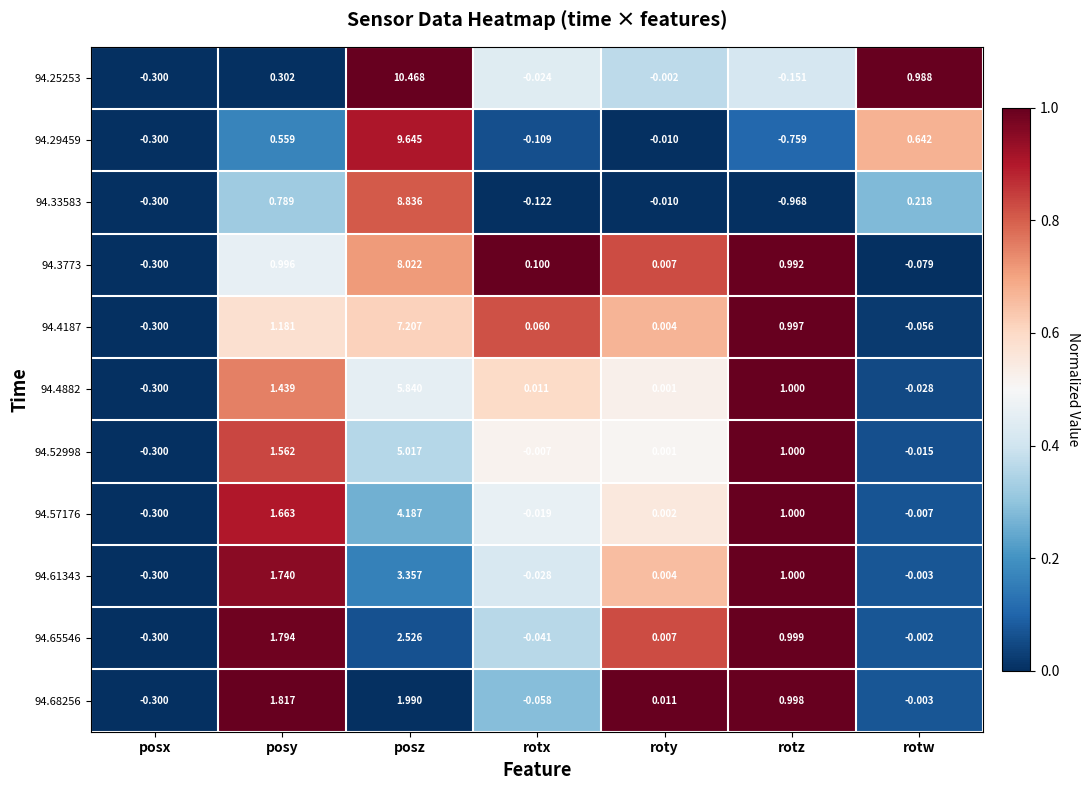

Is the value of 94.25253 at rotw greater than the value of 94.3773 at rotx?

Yes